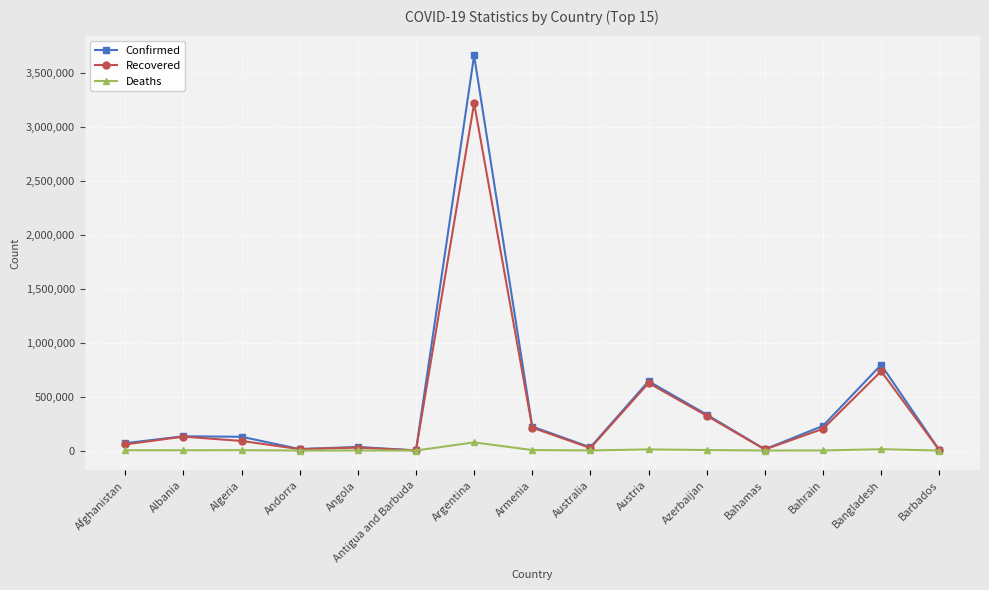

What is the difference between the Confirmed values at Bangladesh and Argentina?

2868230